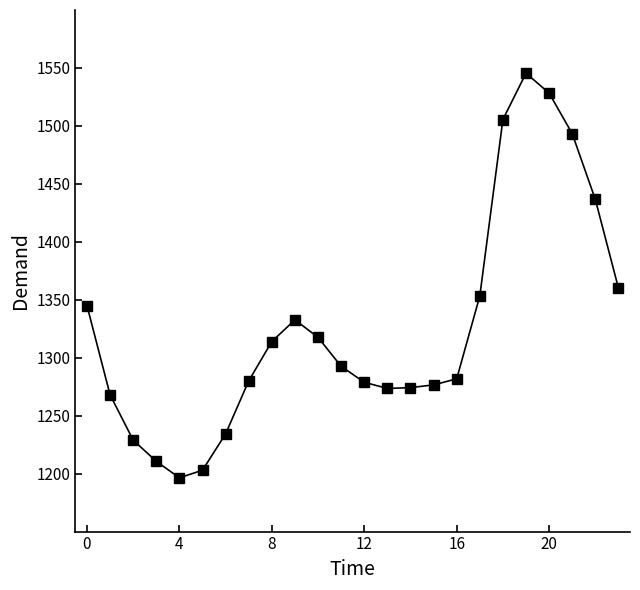

What is the value of the 15th point from the left?

1274.2